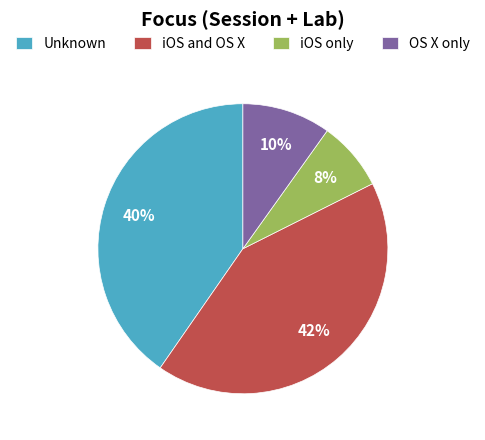

Which has a higher value, iOS and OS X or iOS only?

iOS and OS X